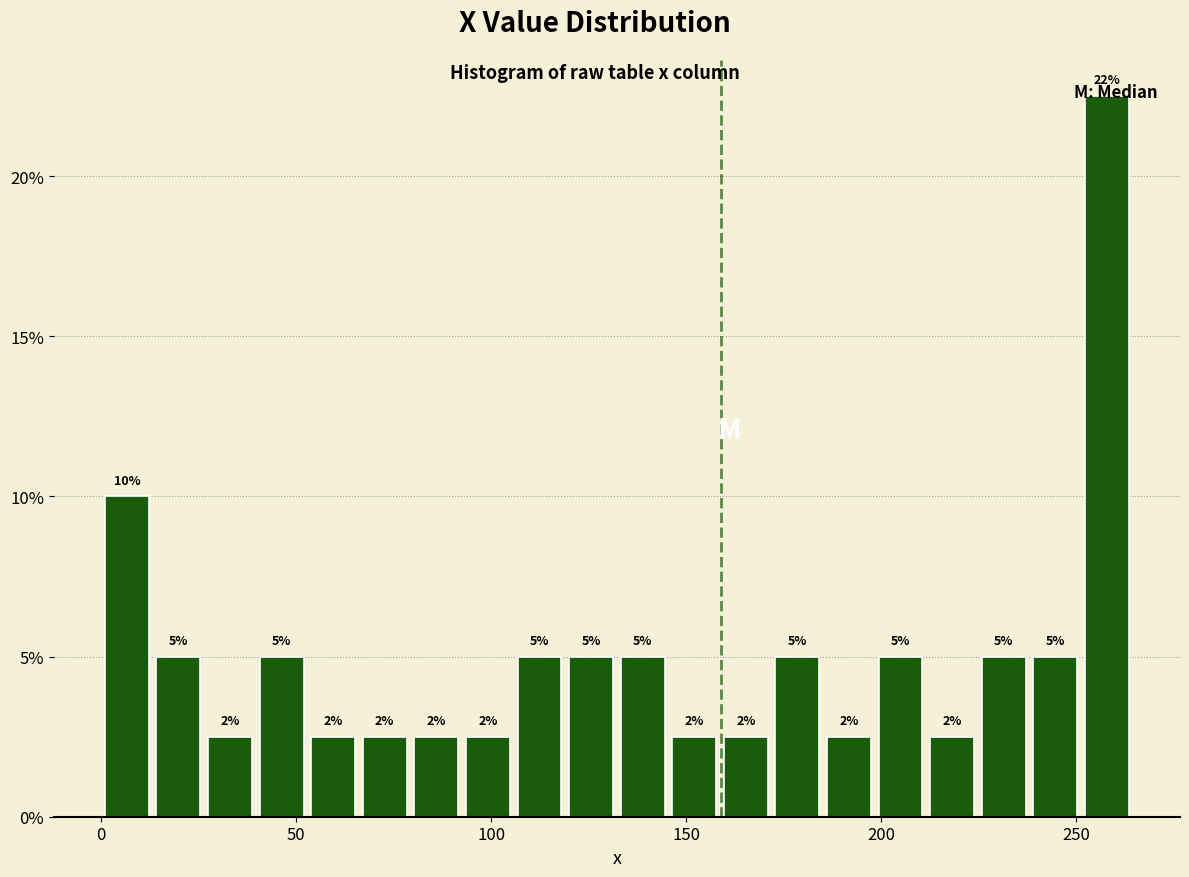

Around what value on the x-axis is the tallest bar? Give the approximate position of its centre, as read against the axis.

260